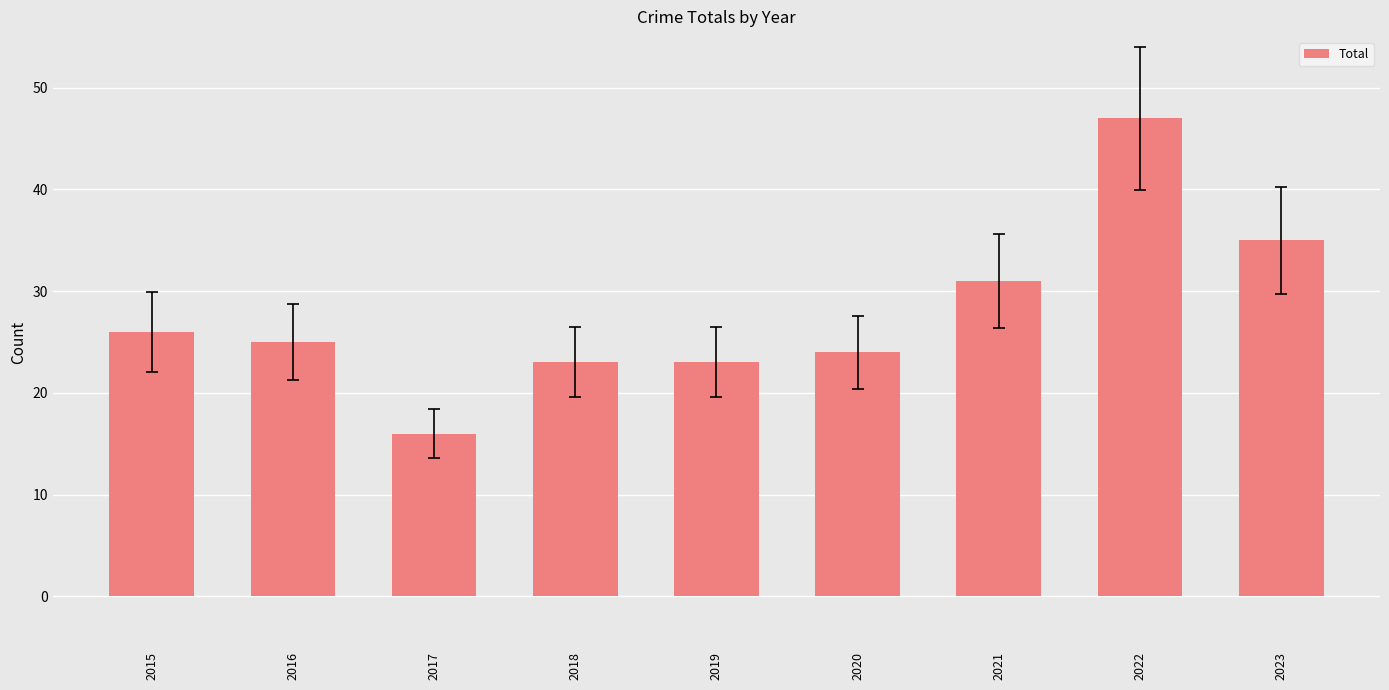

Read the value at 2022, to the nearest 5.

45